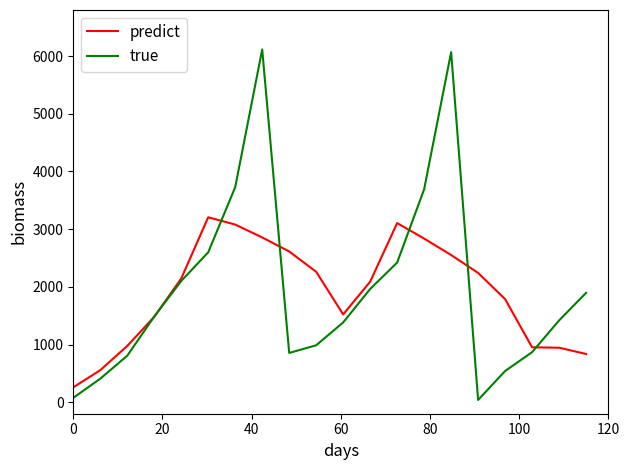

Which series has the widest spread of values?

true